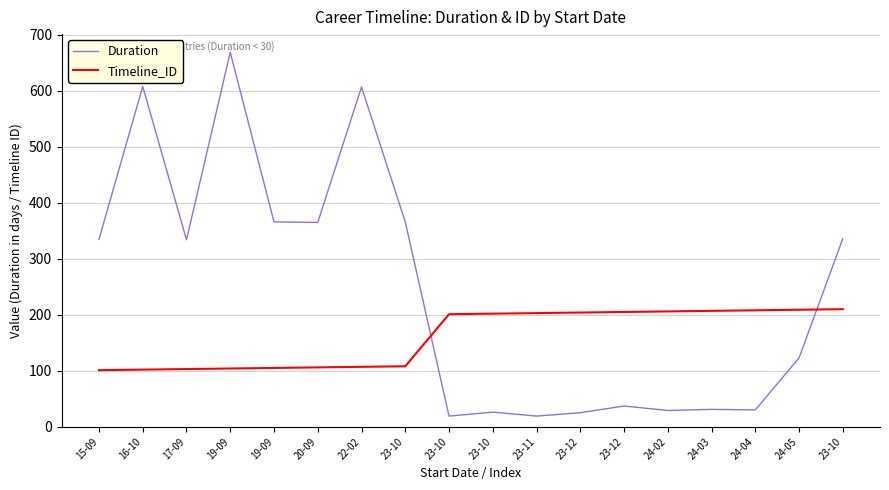

What is the highest value of the Duration series?

669